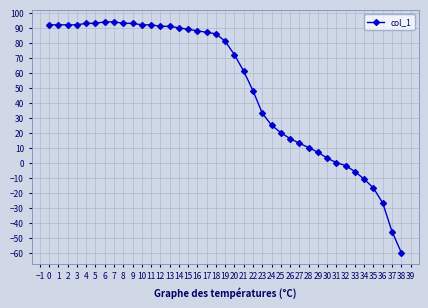

What is the difference between the maximum and second lowest values?

140